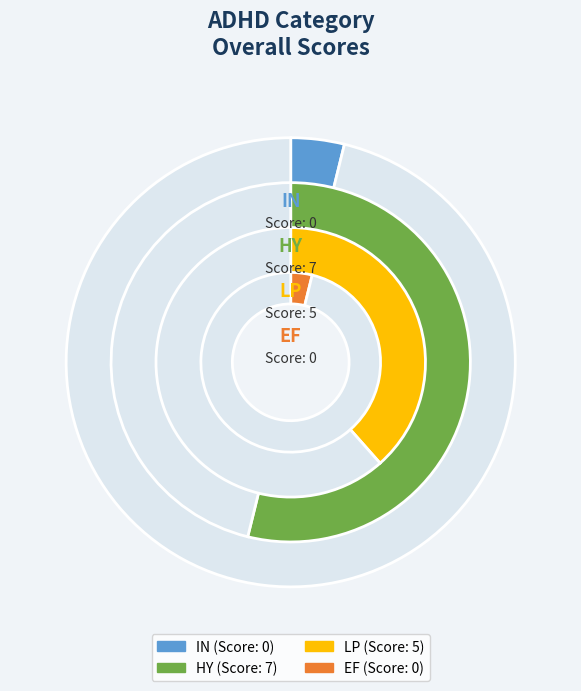

The LP slice represents 49% of the pie. True or false?

False